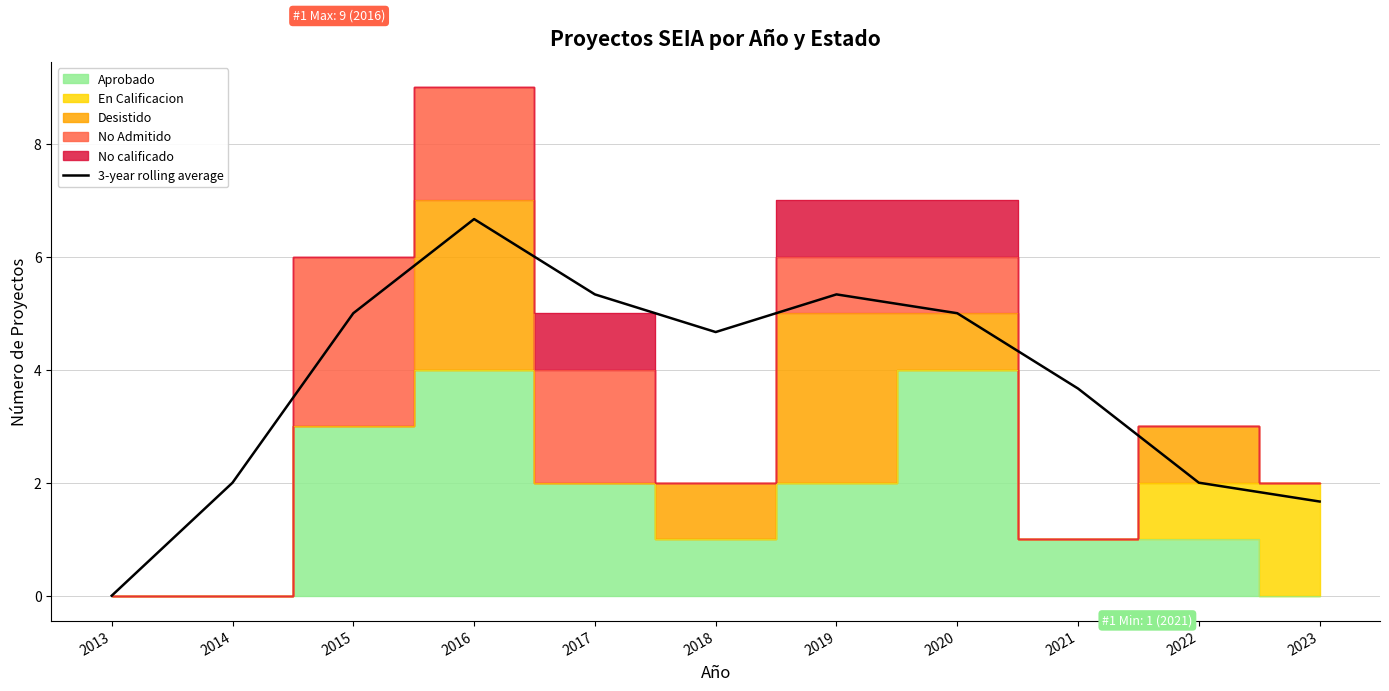

What is the average value?

3.8